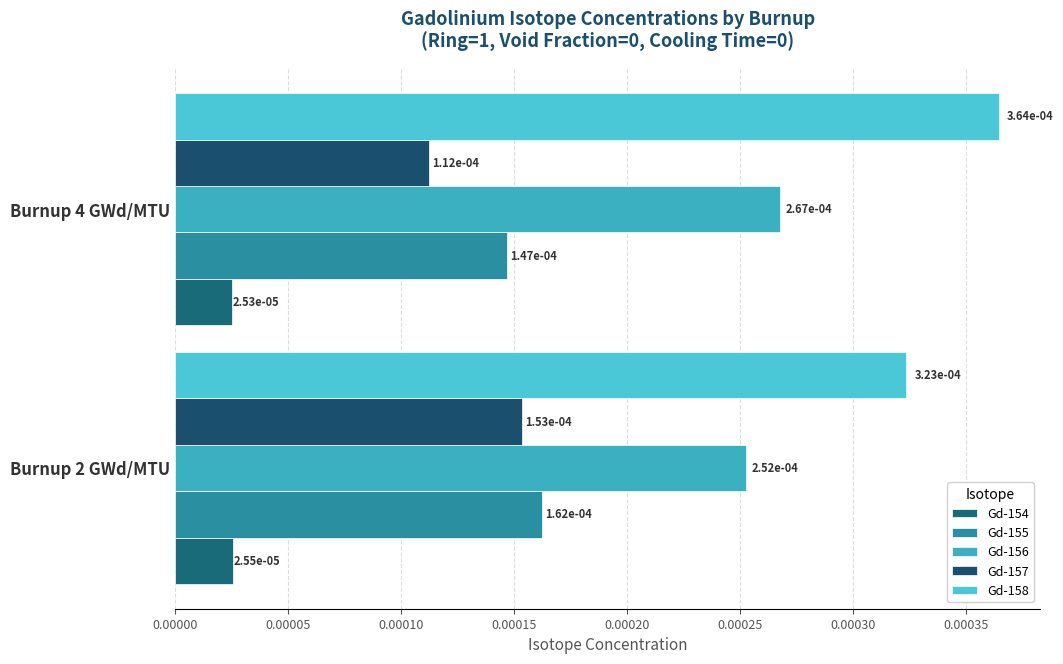

How many series are shown in this chart?

5